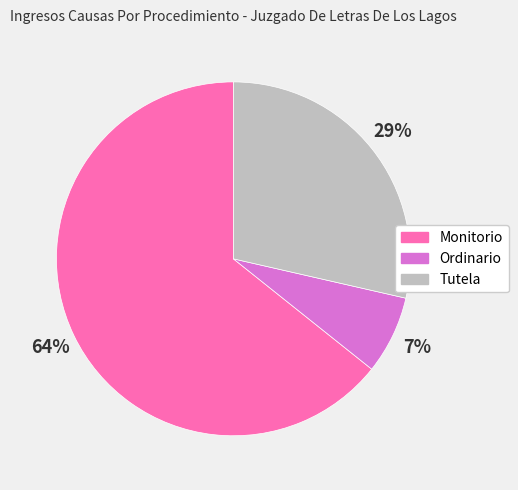

To the nearest percent, what portion does Monitorio represent?

64%